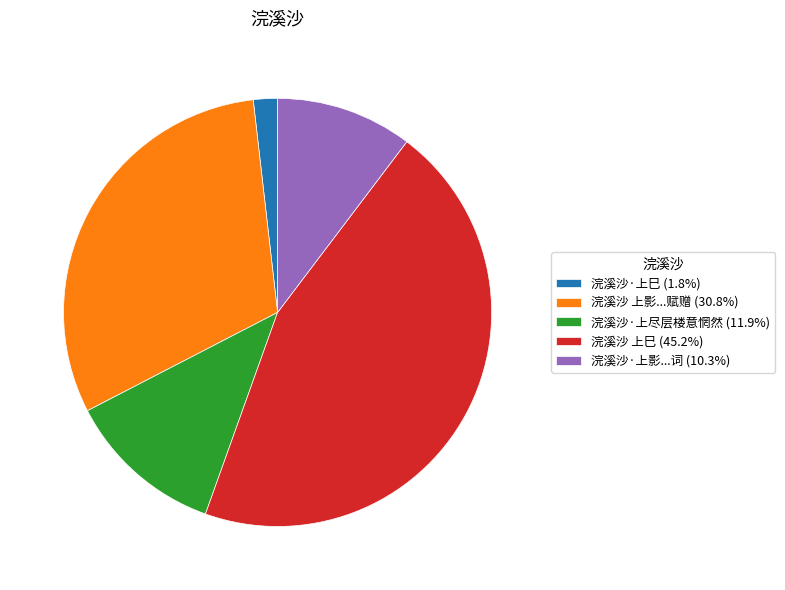

What is the ratio of the value at 浣溪沙·上影...词 (10.3%) to the value at 浣溪沙 上影...赋赠 (30.8%)?

0.3